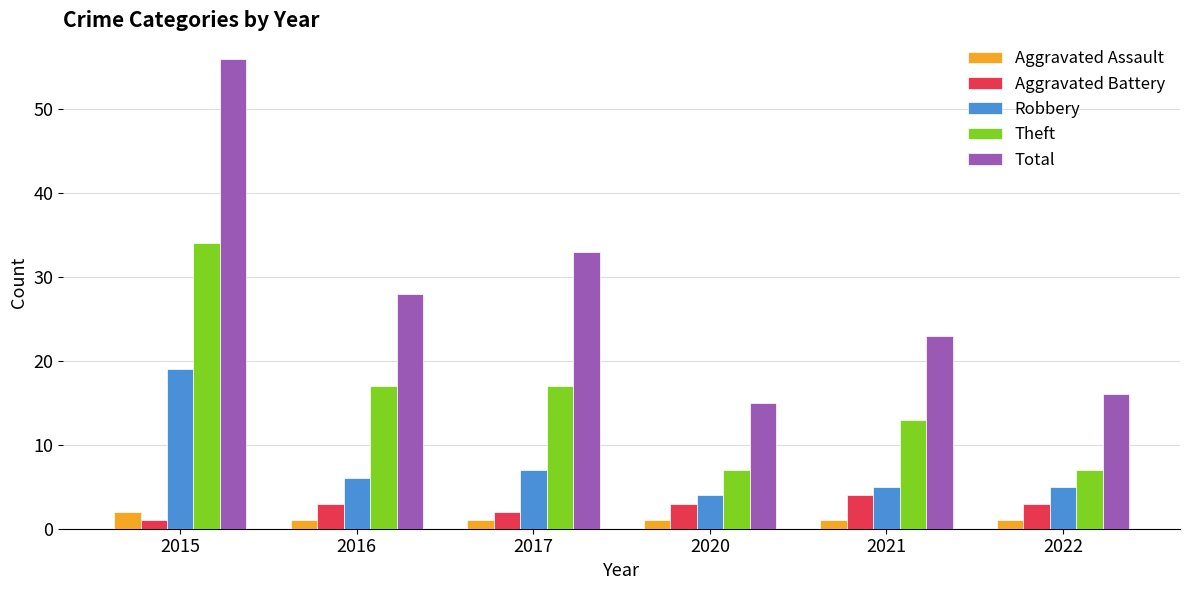

Is the value of Total at 2022 greater than the value of Robbery at 2015?

No